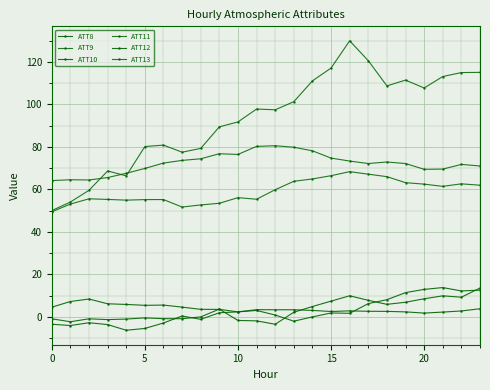

True or false: ATT11 and ATT9 intersect in this chart.

False